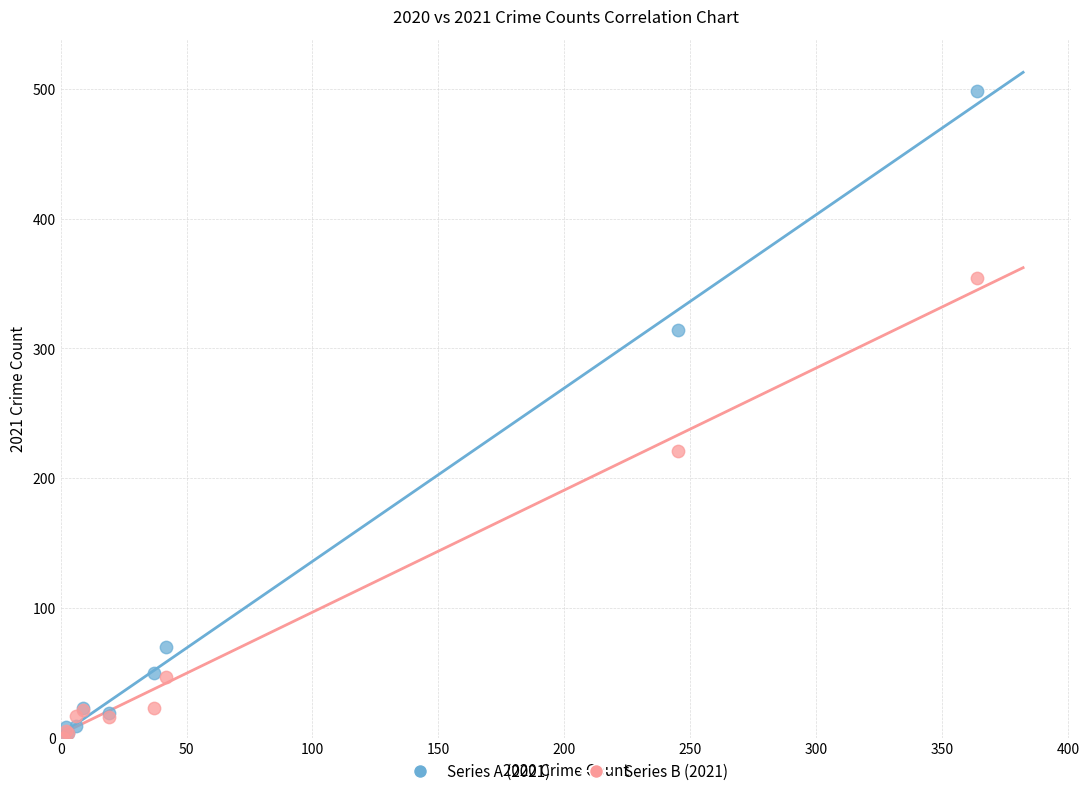

Across all series, what Y value is closest to 249?

221